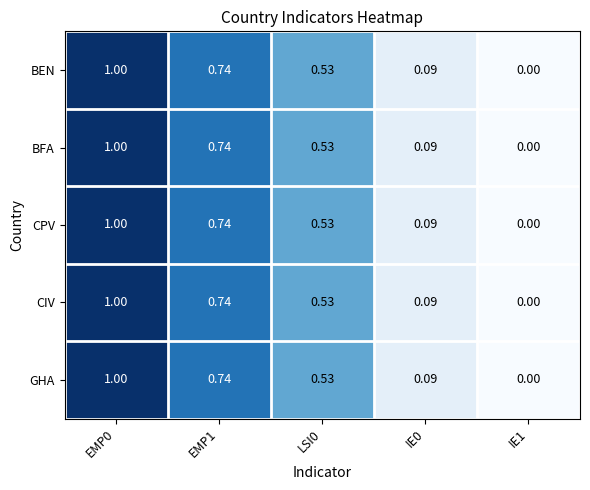

Count the number of data series in this chart.

5